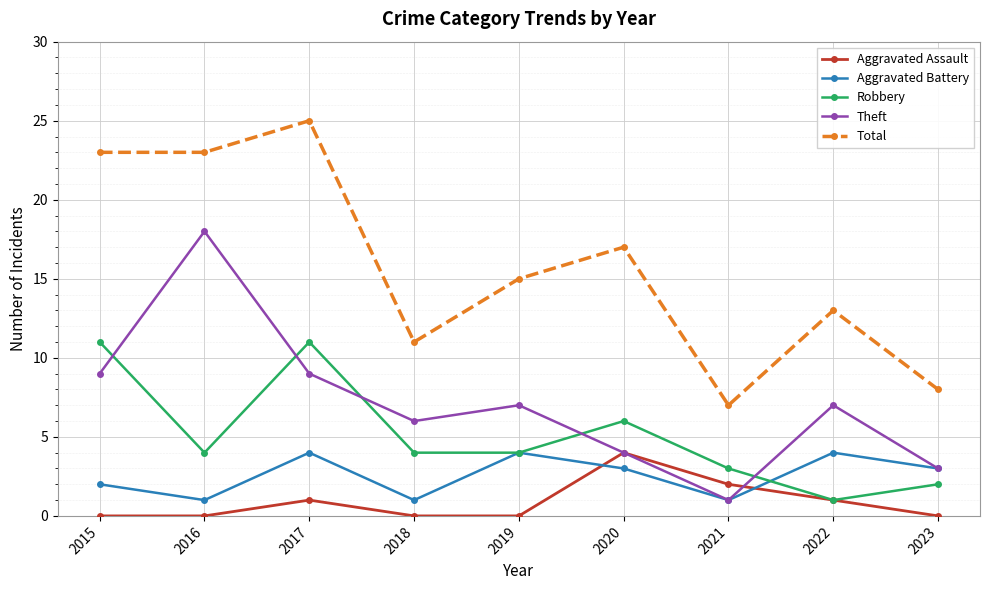

Where is the first local maximum for Robbery?

2017